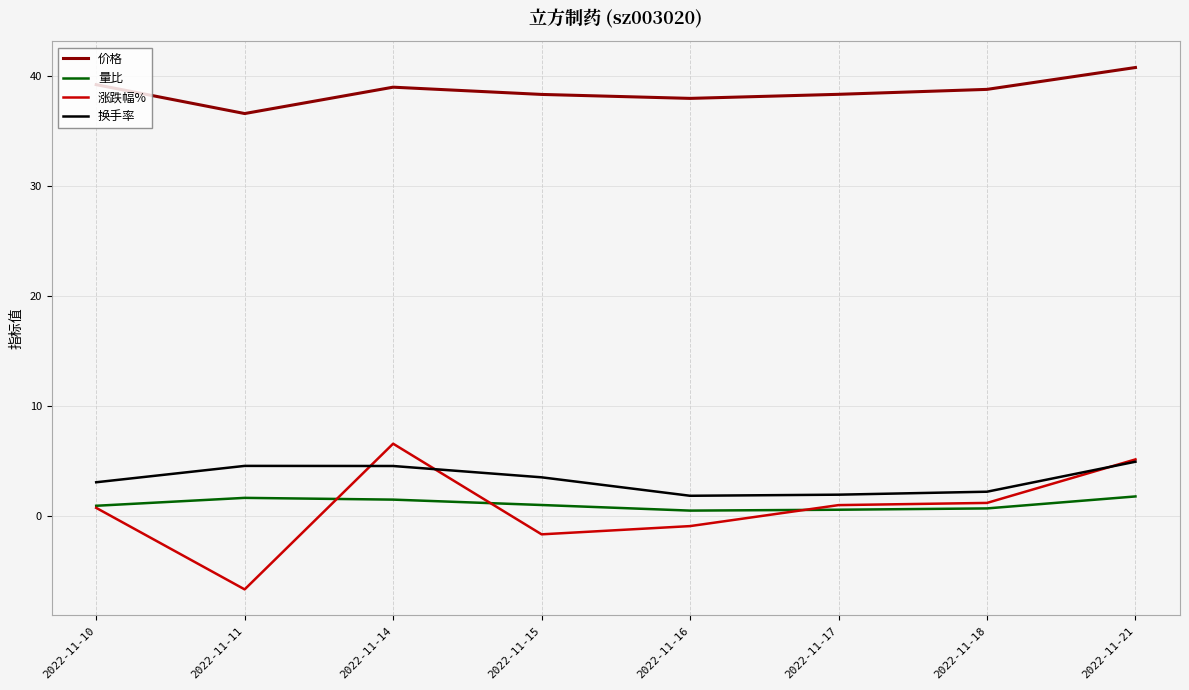

Which series has the largest range (max minus min)?

涨跌幅%